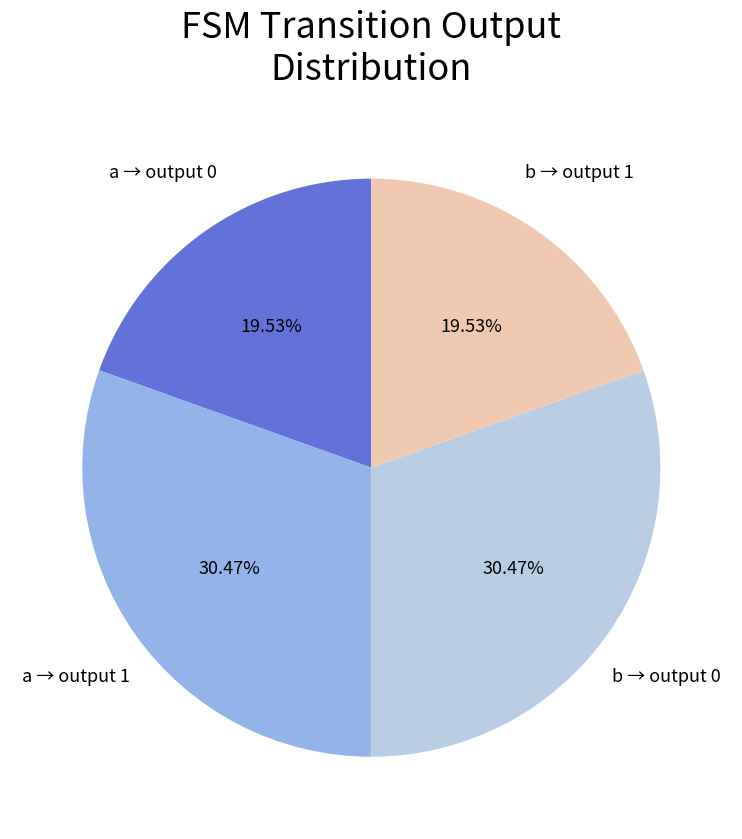

Is there a majority slice in this chart?

No